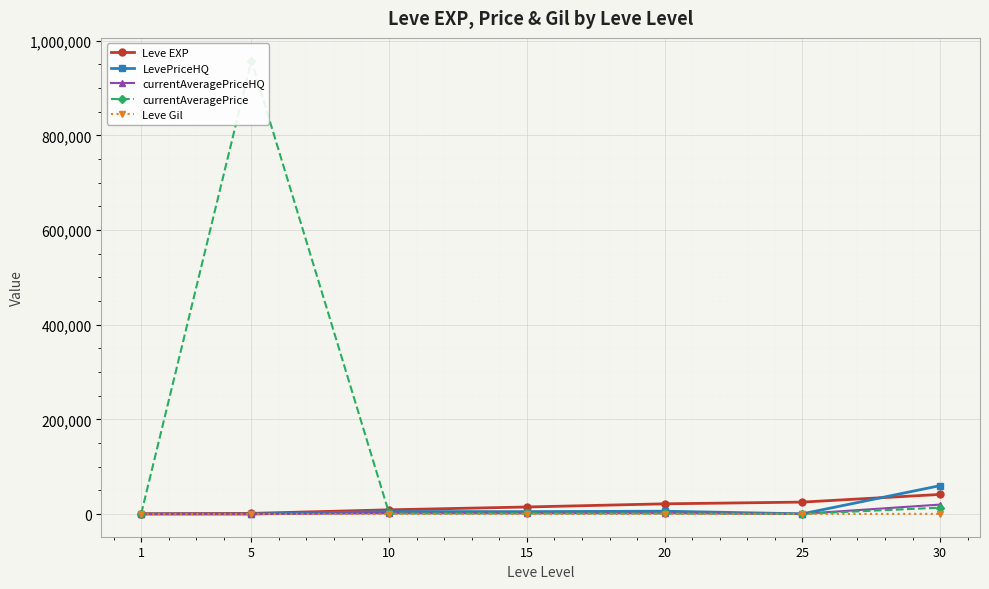

What is the difference between the second highest and minimum values in the Leve EXP series?

24450.0